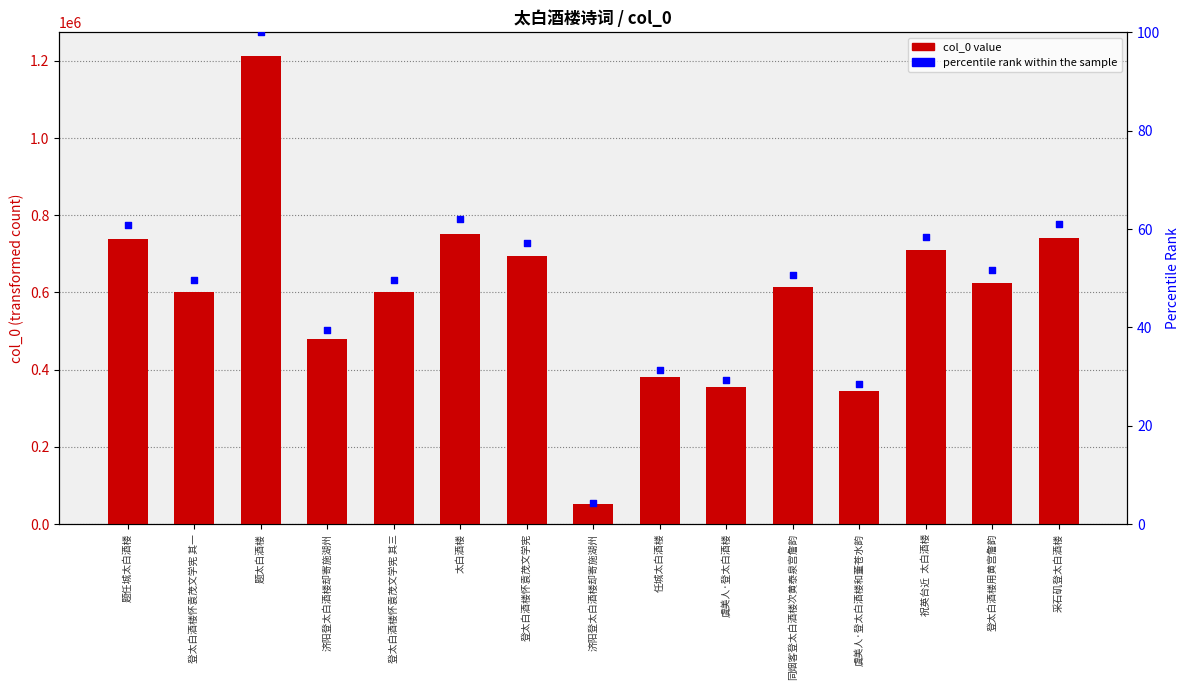

At which category is the sum across all series the highest?

题太白酒楼